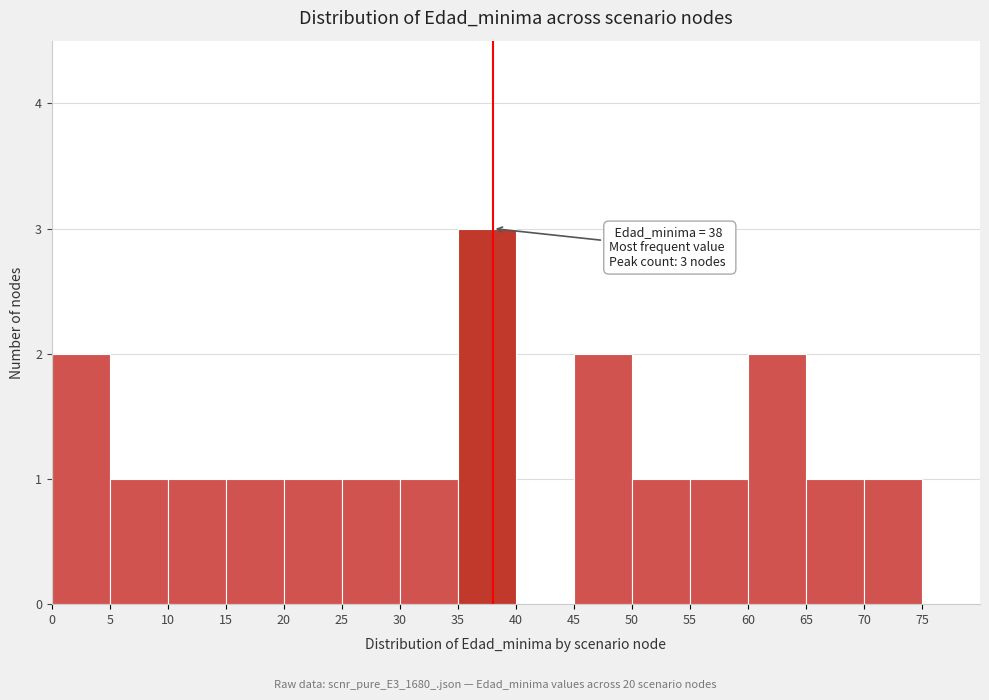

Which range on the x-axis has the tallest bar?

35 to 40